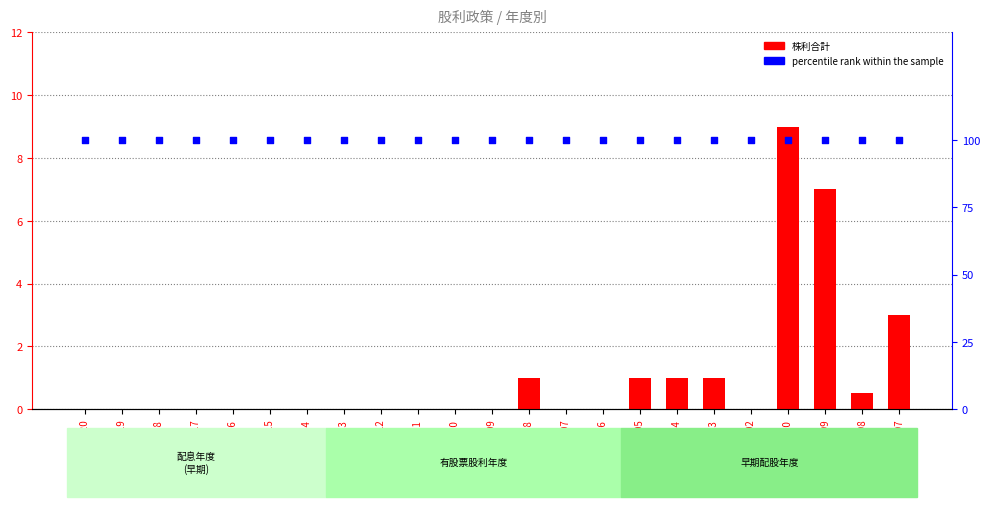

Which series has the largest total across all categories?

percentile rank within the sample